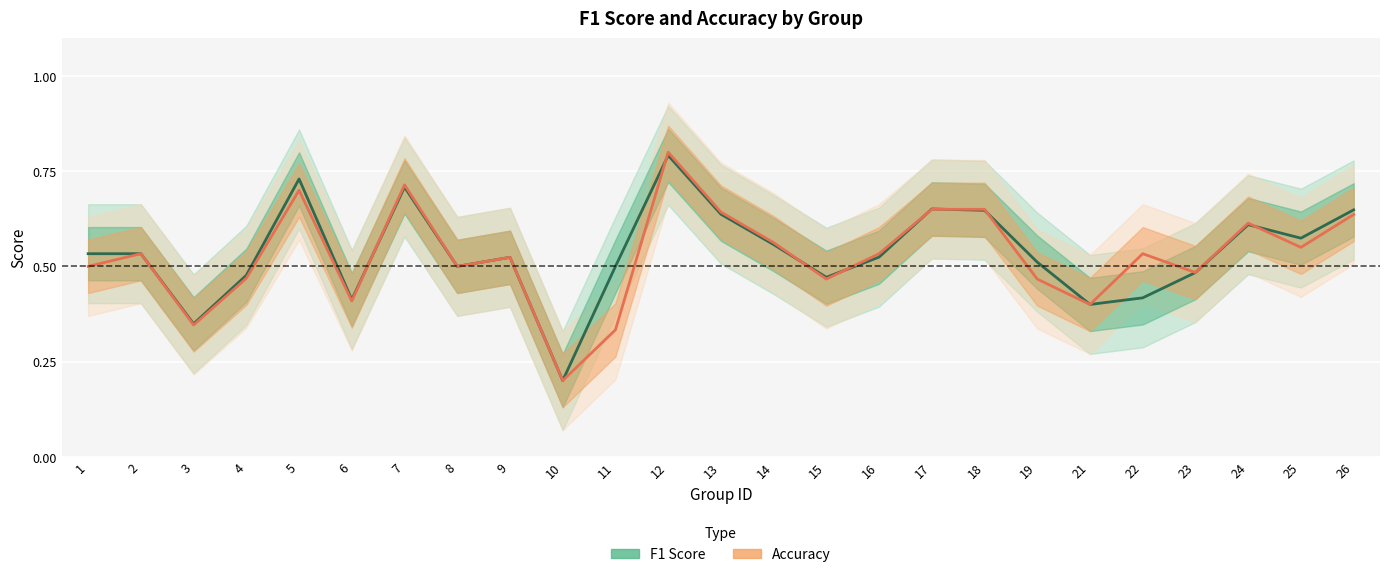

Reading left to right, extract all data points from this chart.

F1 Score: 1=0.5	2=0.5	3=0.3	4=0.5	5=0.7	6=0.4	7=0.7	8=0.5	9=0.5	10=0.2	11=0.5	12=0.8	13=0.6	14=0.6	15=0.5	16=0.5	17=0.7	18=0.6	19=0.5	21=0.4	22=0.4	23=0.5	24=0.6	25=0.6	26=0.6
Accuracy: 1=0.5	2=0.5	3=0.3	4=0.5	5=0.7	6=0.4	7=0.7	8=0.5	9=0.5	10=0.2	11=0.3	12=0.8	13=0.6	14=0.6	15=0.5	16=0.5	17=0.7	18=0.7	19=0.5	21=0.4	22=0.5	23=0.5	24=0.6	25=0.6	26=0.6